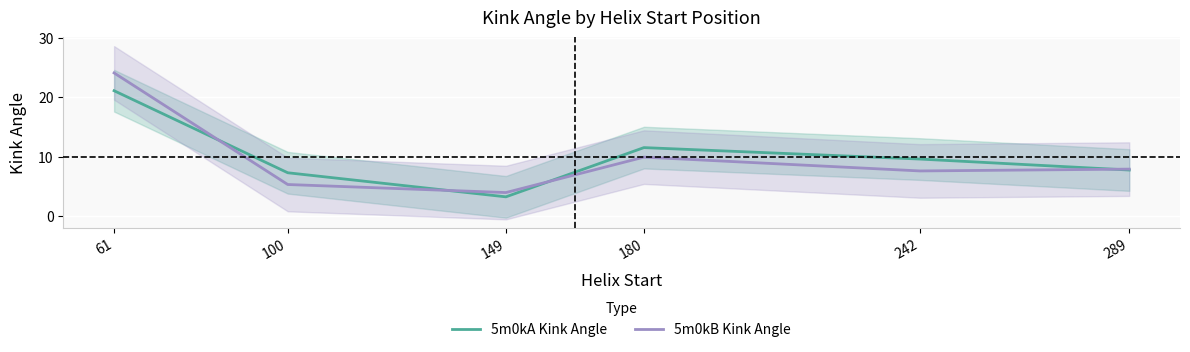

Which series ends up on top after the final intersection of 5m0kA Kink Angle and 5m0kB Kink Angle?

5m0kB Kink Angle